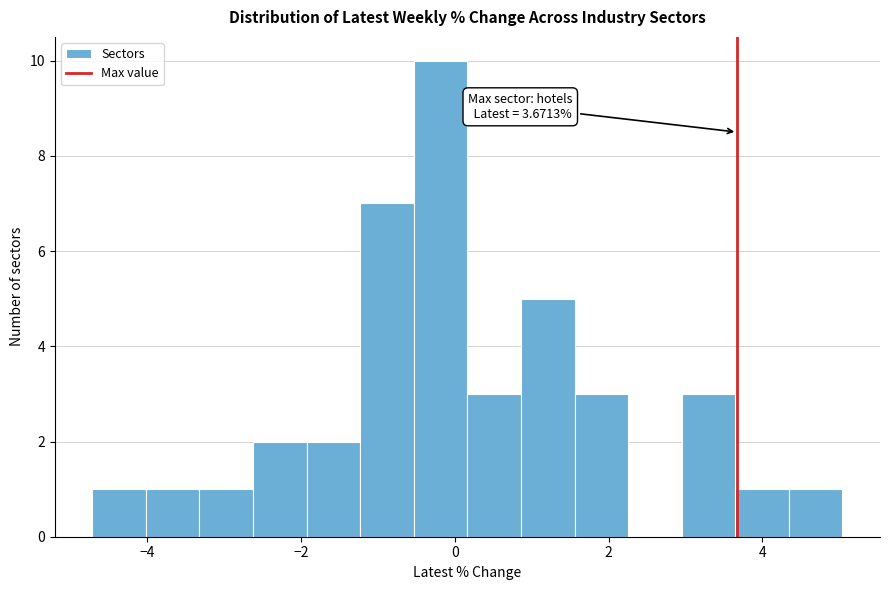

Read against the x-axis, roughly where is the centre of the tallest bar?

-0.2